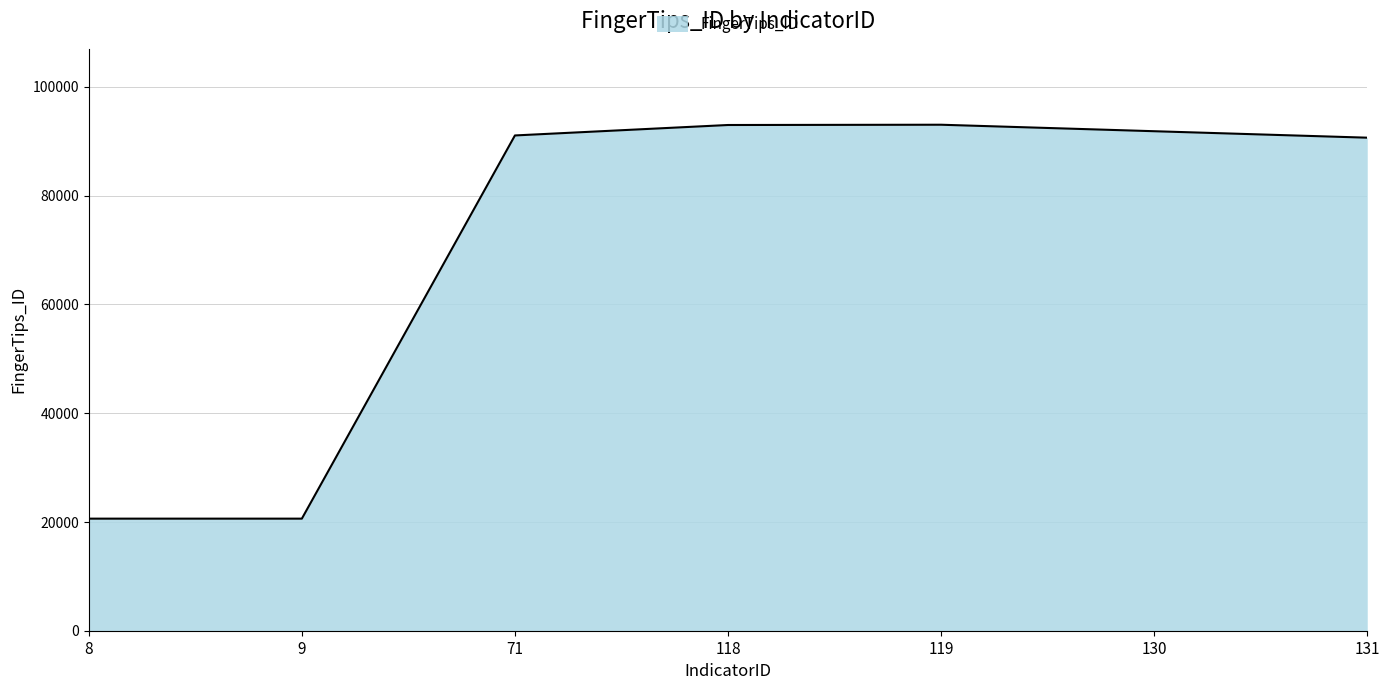

The chart shows a value of 56088 at 118. True or false?

False